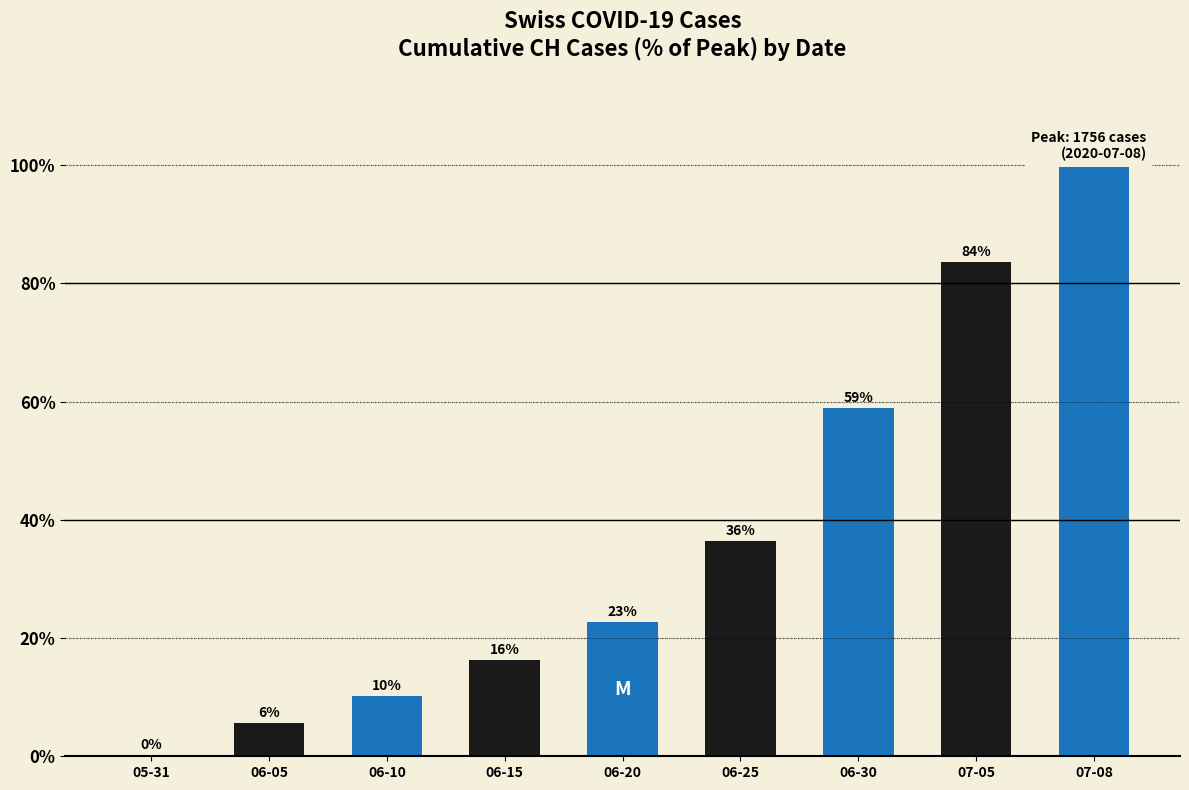

What is the difference between the values at 06-25 and 05-31?

36.2